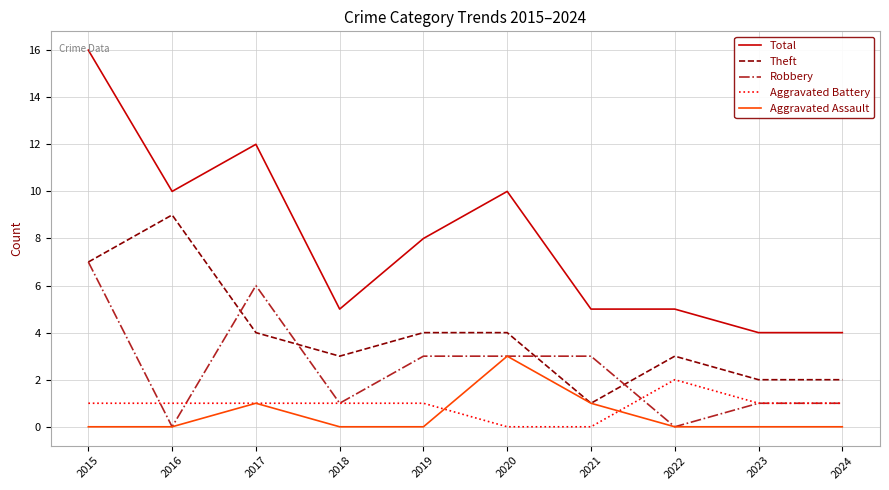

What is the average value of the Aggravated Battery series?

1